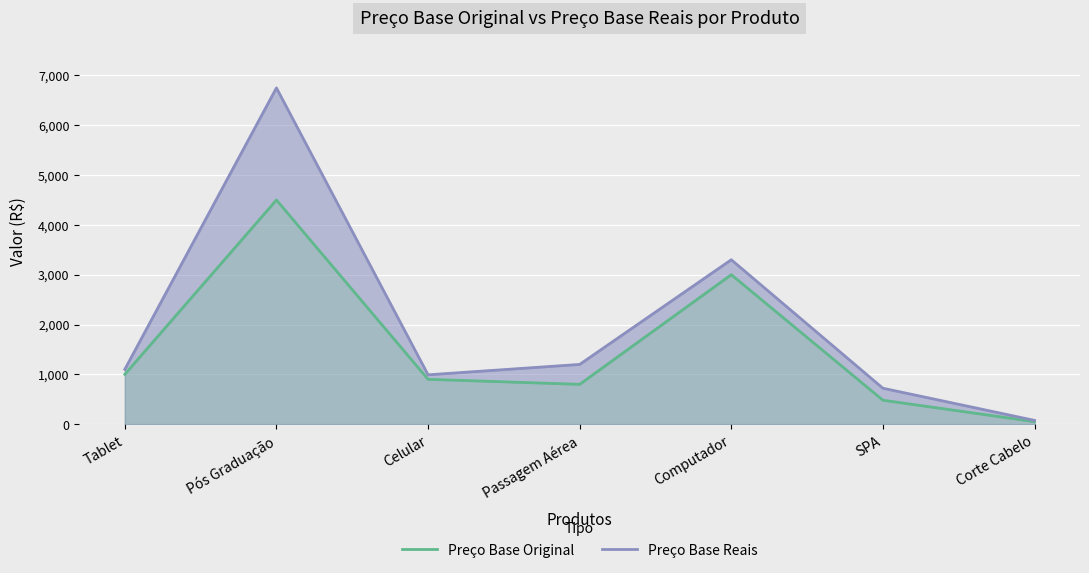

Which has a higher value, SPA or Corte Cabelo?

SPA